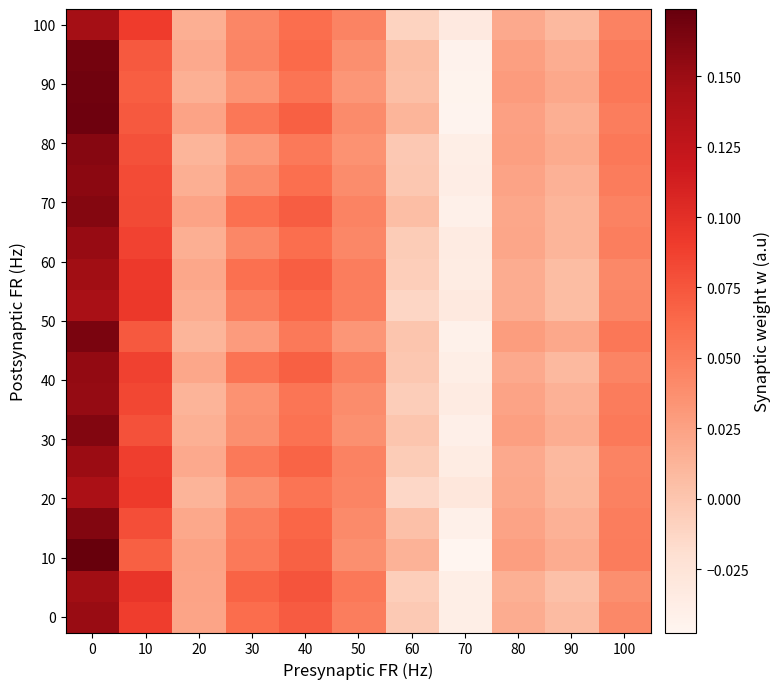

How many data points does each series have?

11